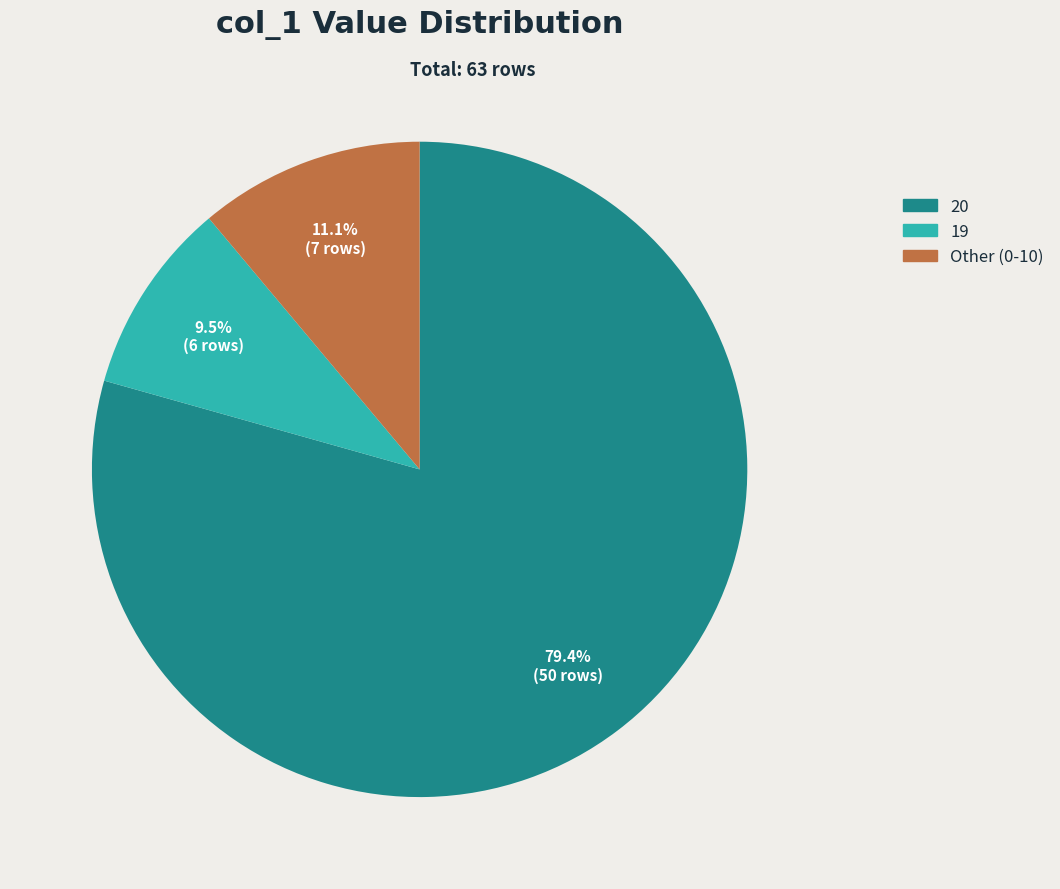

What is the smallest slice in the pie chart?

19